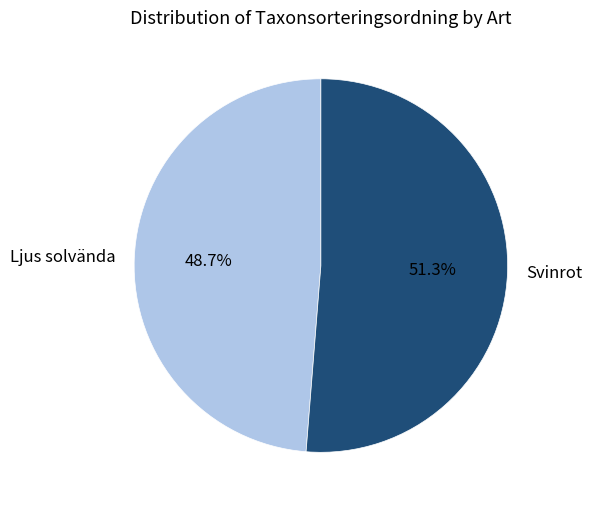

Do Ljus solvända and Svinrot together represent more than half of the pie?

Yes